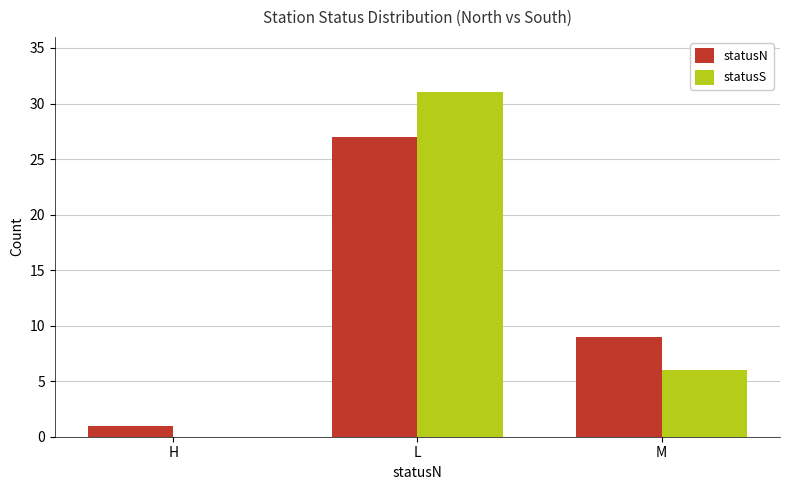

How many statusS values are between 0 and 31?

3